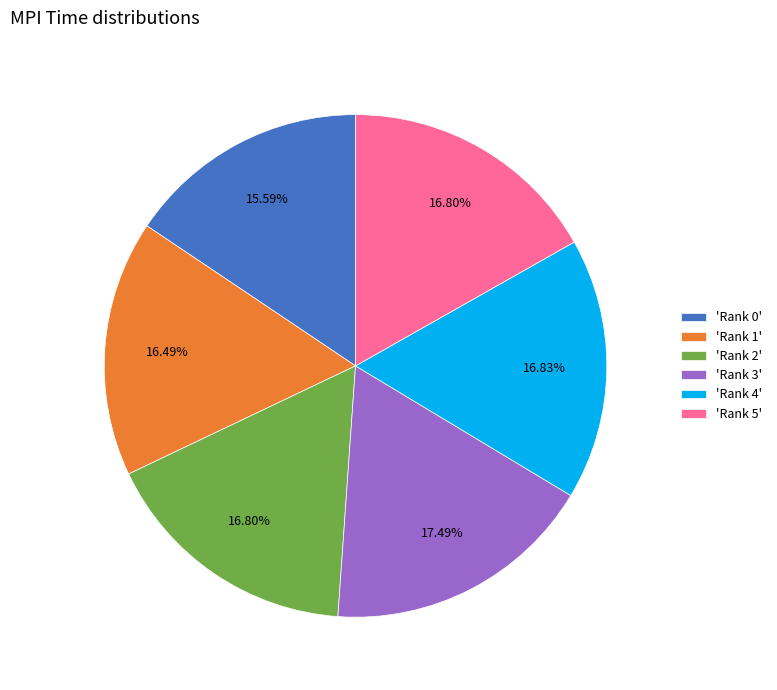

Between 'Rank 2' and 'Rank 0', which is larger?

'Rank 2'